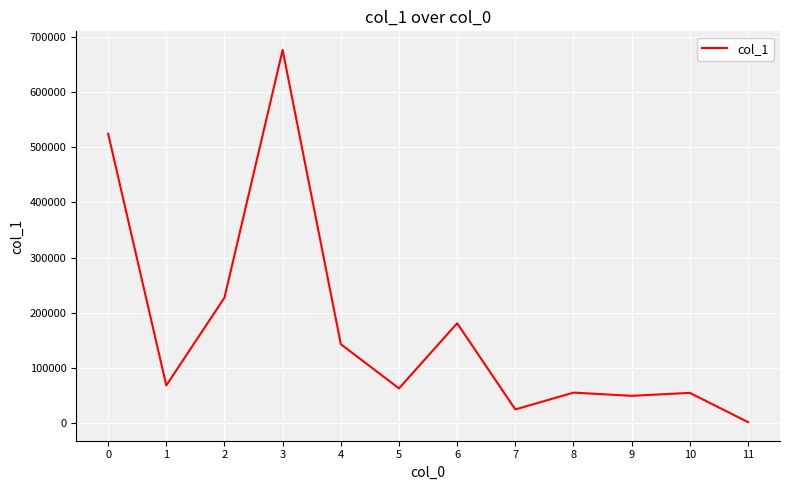

What is the approximate value at 8?

55475